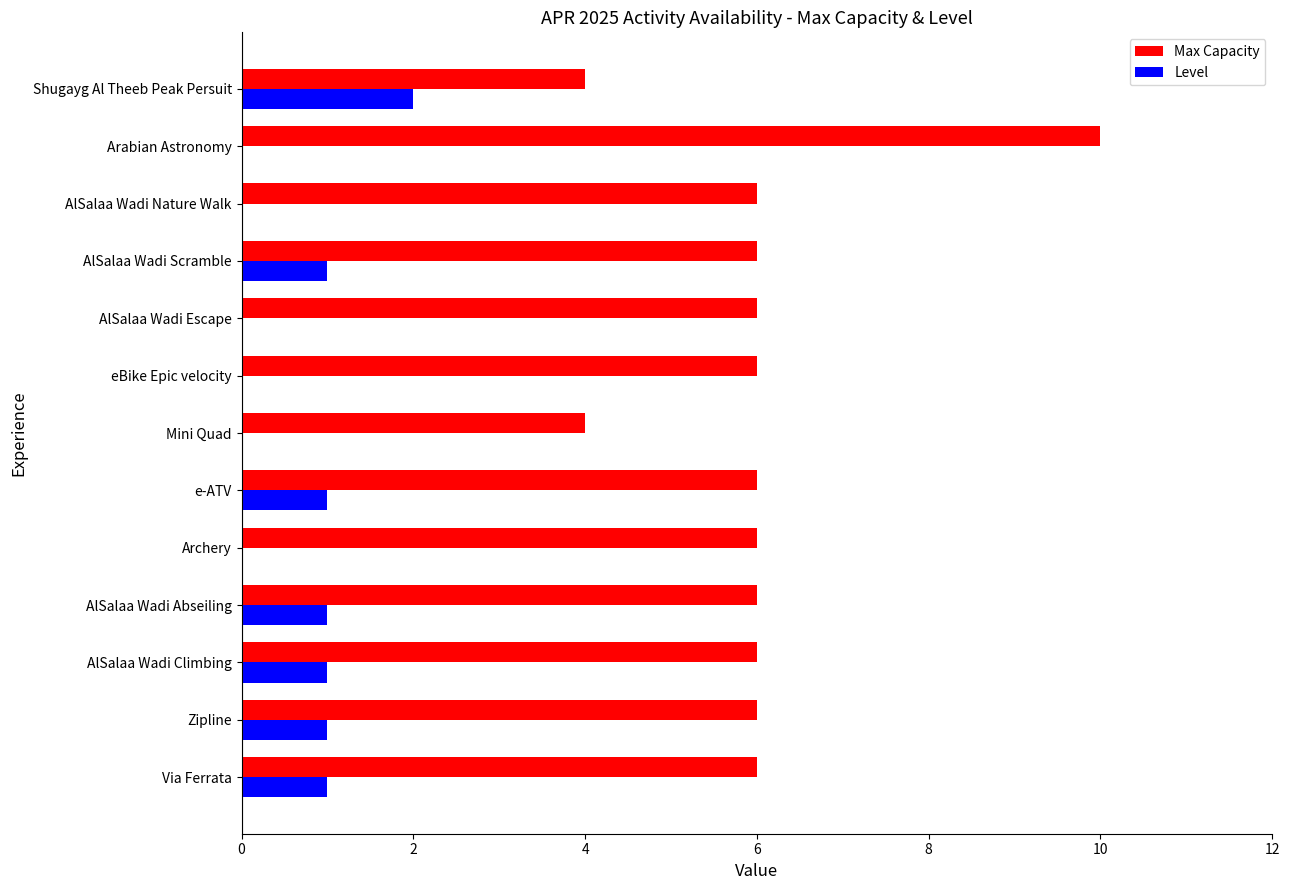

What is the sum of all Level values?

8